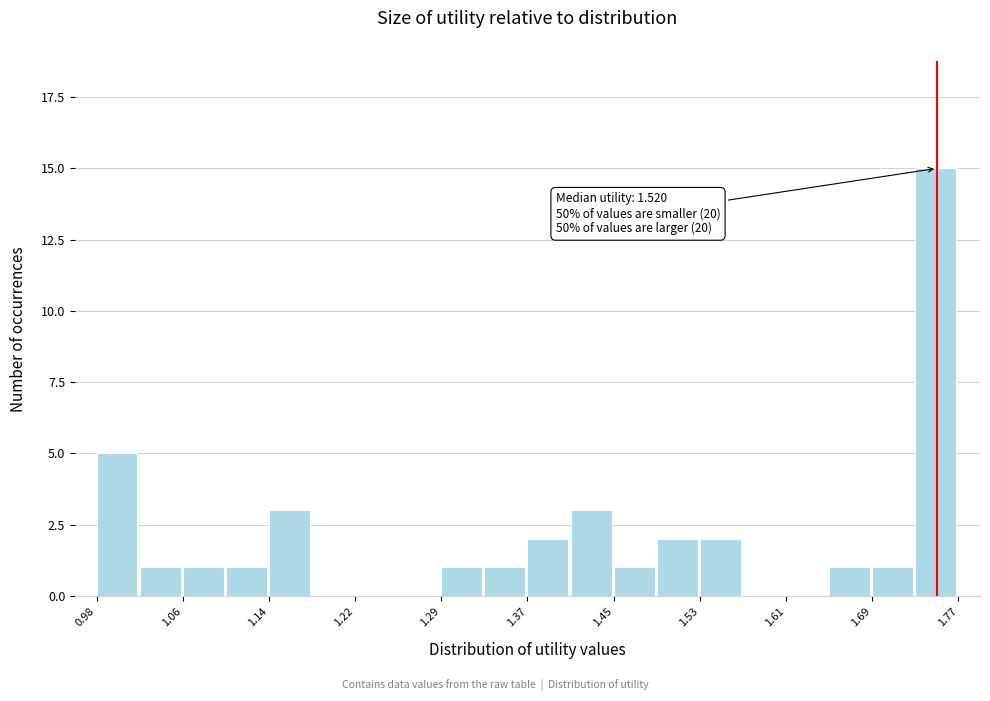

Around what value on the x-axis is the tallest bar? Give the approximate position of its centre, as read against the axis.

1.75